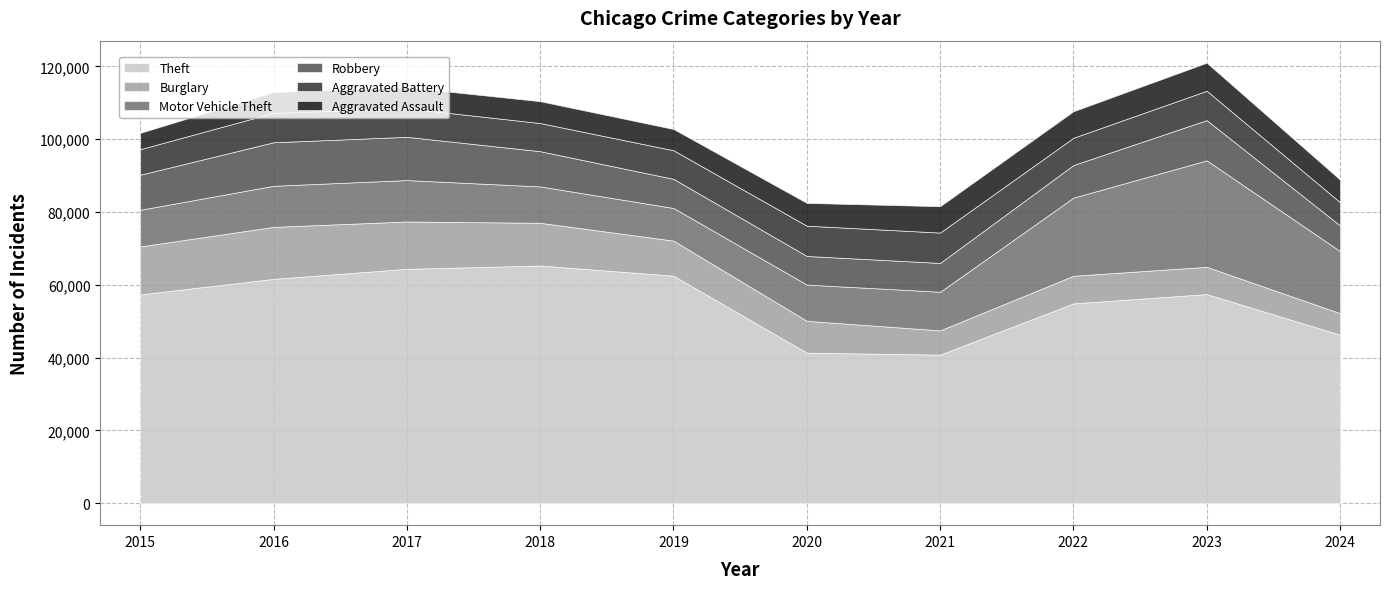

What is the value of the Aggravated Assault point at the 10th from the left?

6198